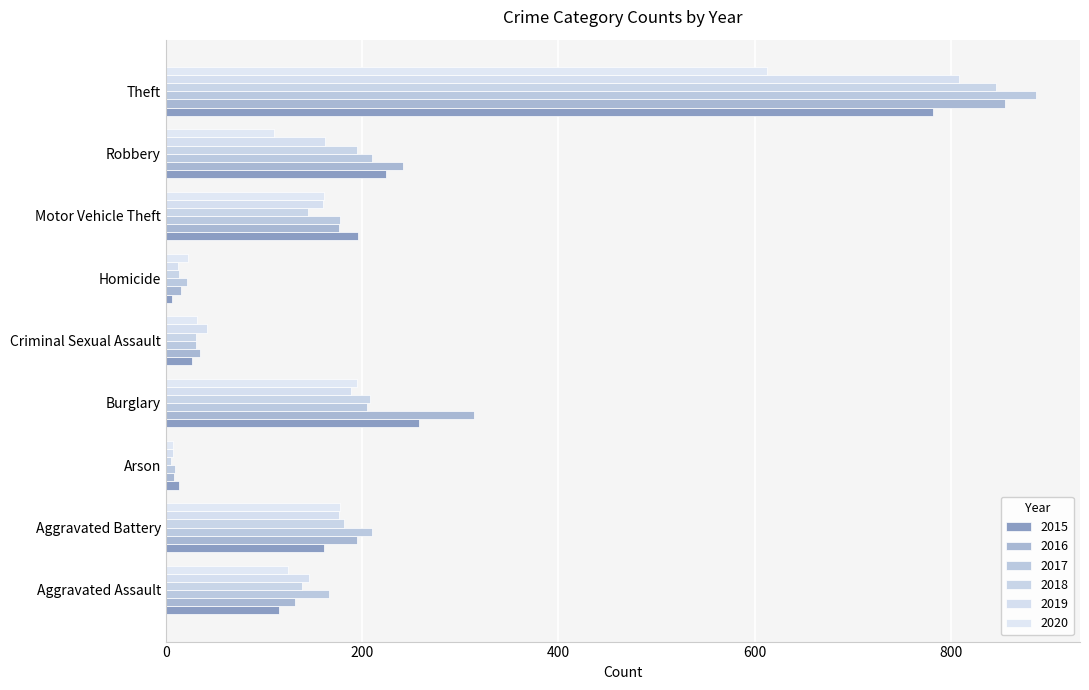

What is the difference between the 2017 values at Robbery and Aggravated Assault?

44